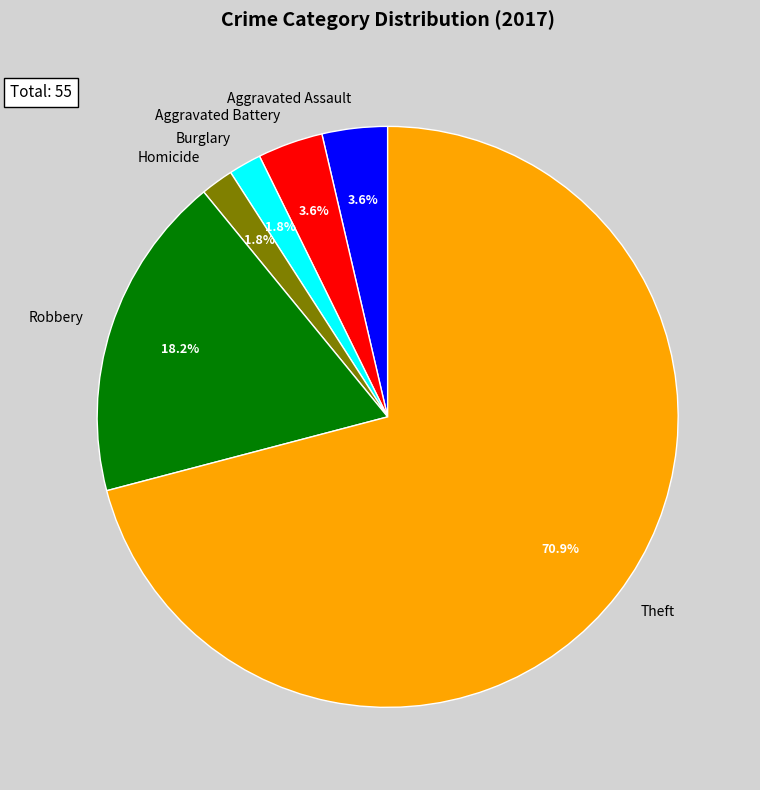

Do Aggravated Battery and Theft together represent more than half of the pie?

Yes